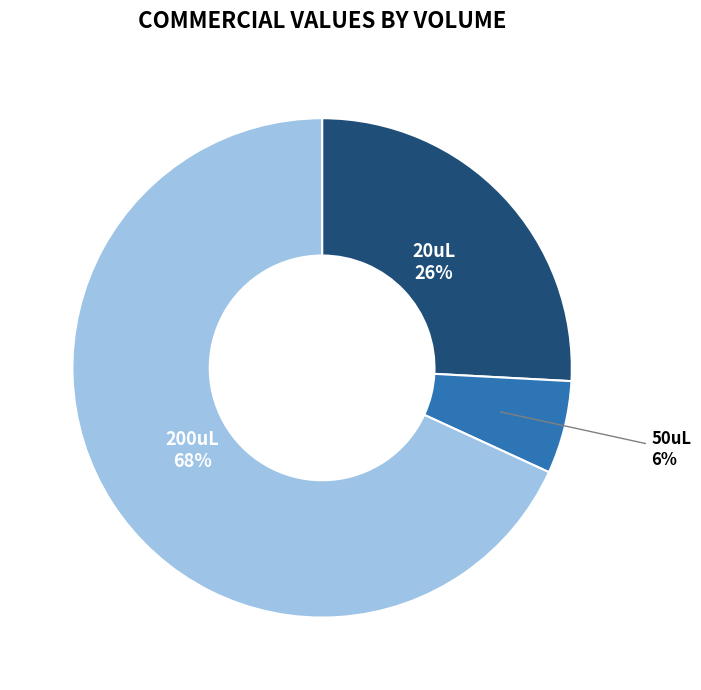

To the nearest percent, what is the average slice percentage?

33%